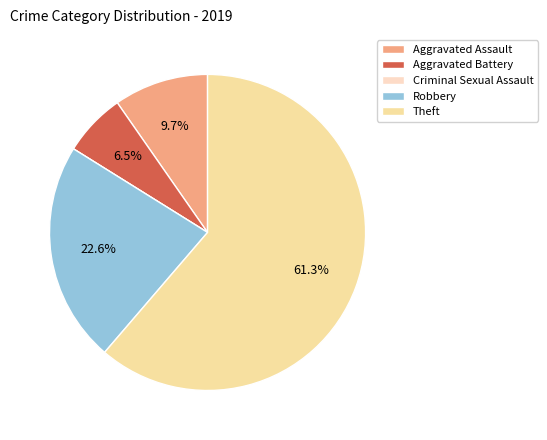

Which slice represents more than half of the pie?

Theft